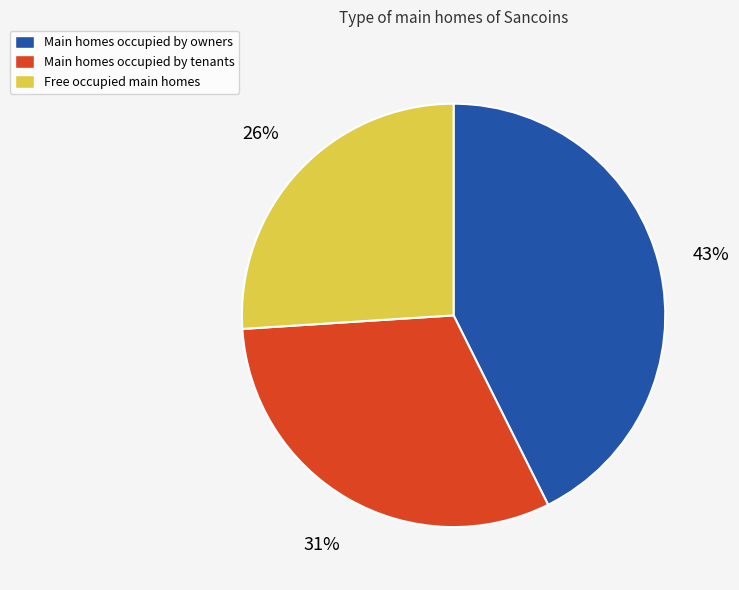

Which has a higher value, Main homes occupied by tenants or Free occupied main homes?

Main homes occupied by tenants